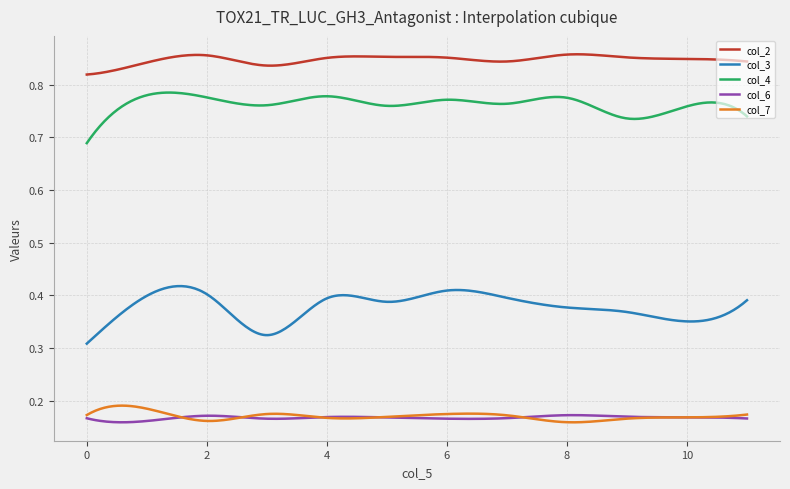

At how many categories does at least one series exceed 0?

300